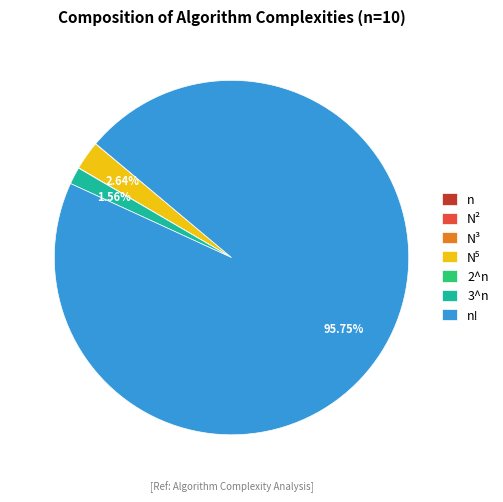

Is it true that N³ is 0% of the pie?

True